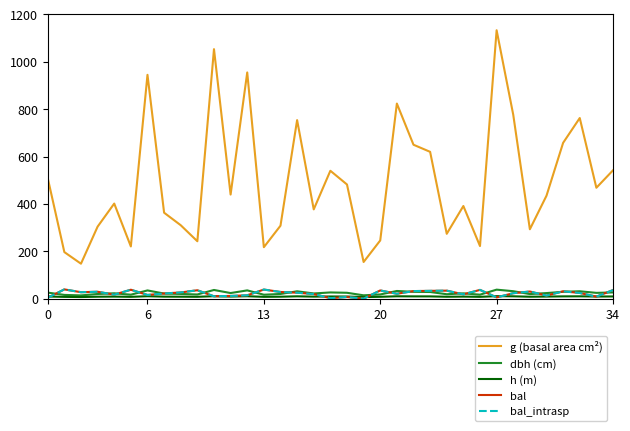

Which series has the largest total across all categories?

g (basal area cm²)